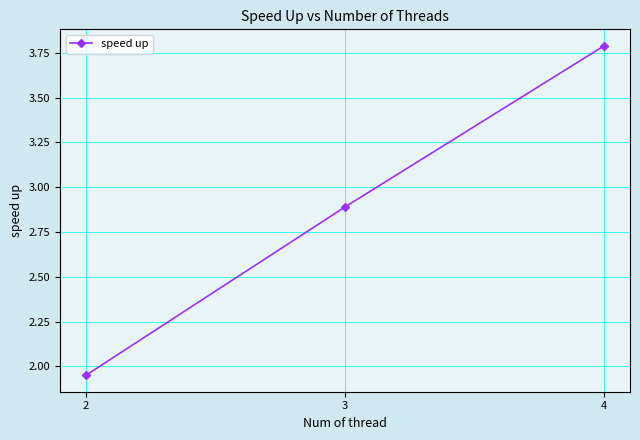

At which label does the data first exceed 2?

3